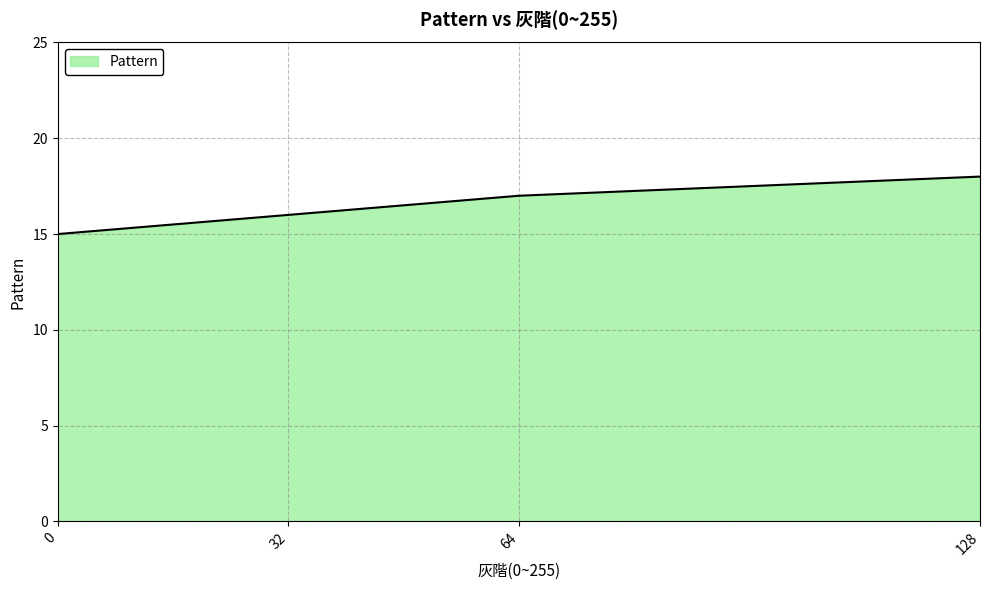

What is the ratio of the value at 32 to the value at 64?

0.9